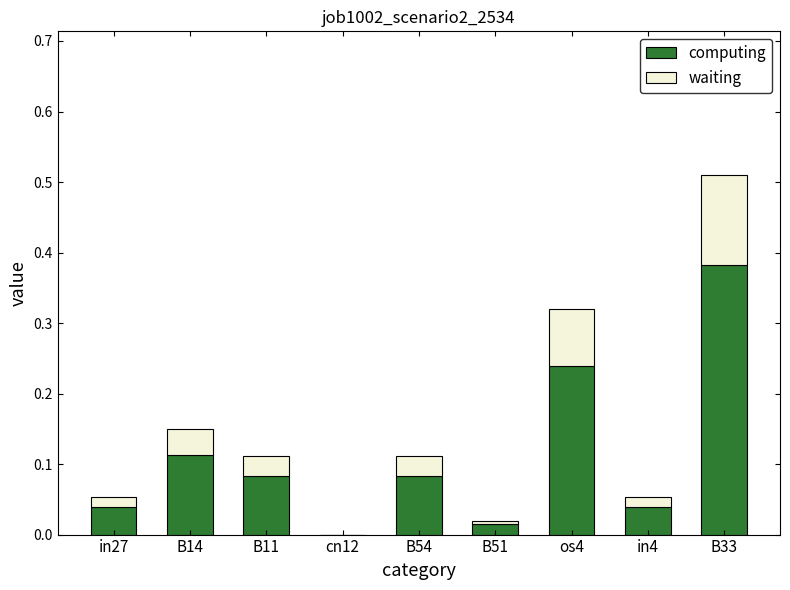

Which category has the highest value in the computing series?

B33